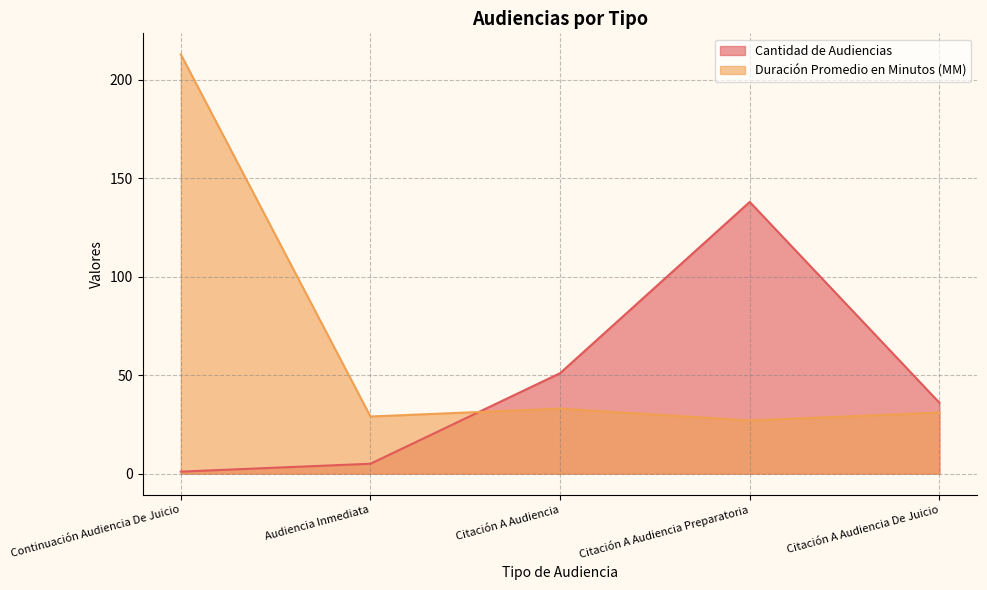

Where do Duración Promedio en Minutos (MM) and Cantidad de Audiencias first cross each other?

Audiencia Inmediata and Citación A Audiencia